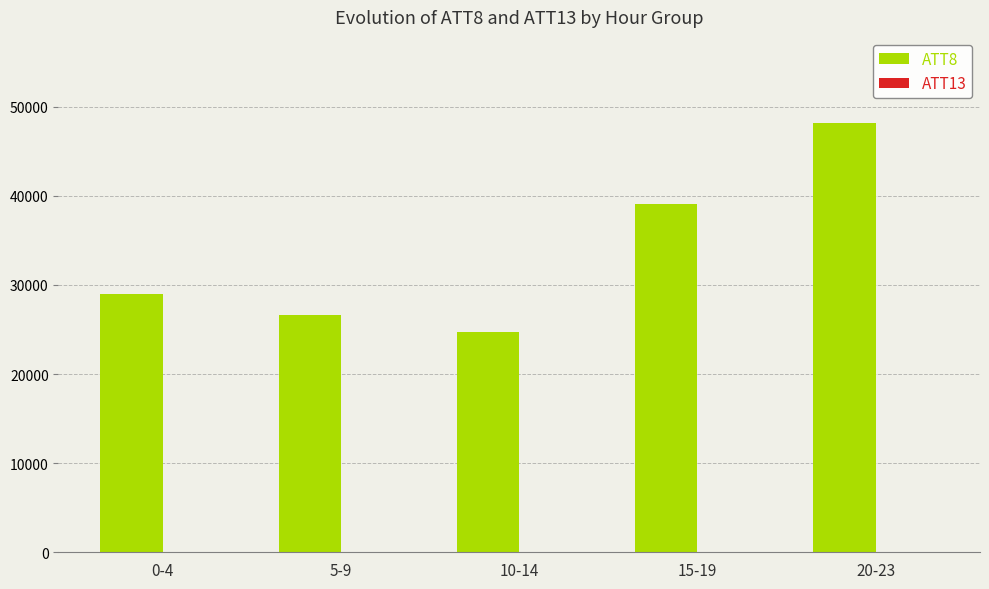

The value of ATT8 at 15-19 is 39080.0. True or false?

True